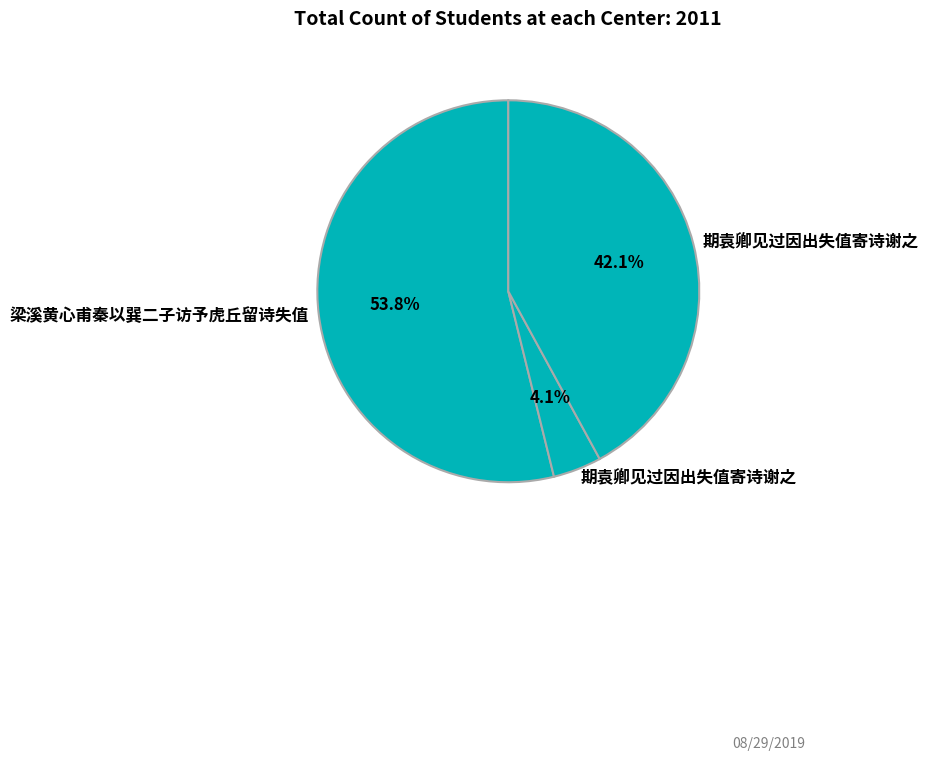

Is there a majority slice in this chart?

Yes